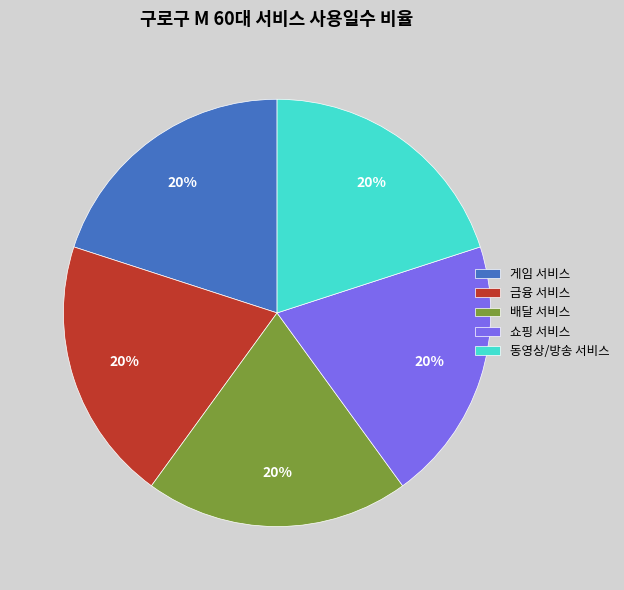

Is 동영상/방송 서비스 the majority of the pie?

No